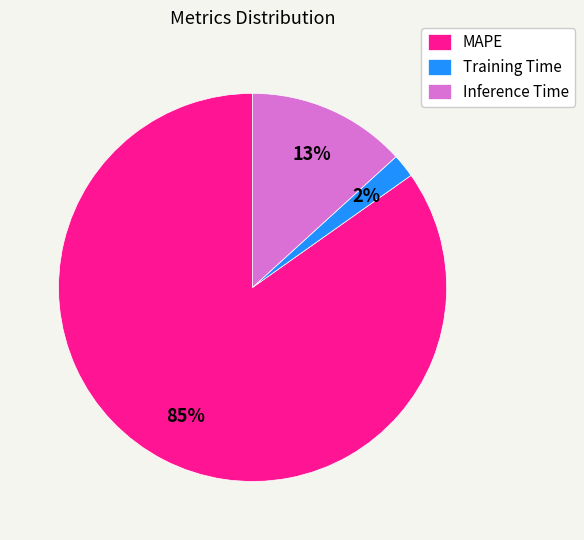

Does MAPE represent more than half of the total?

Yes